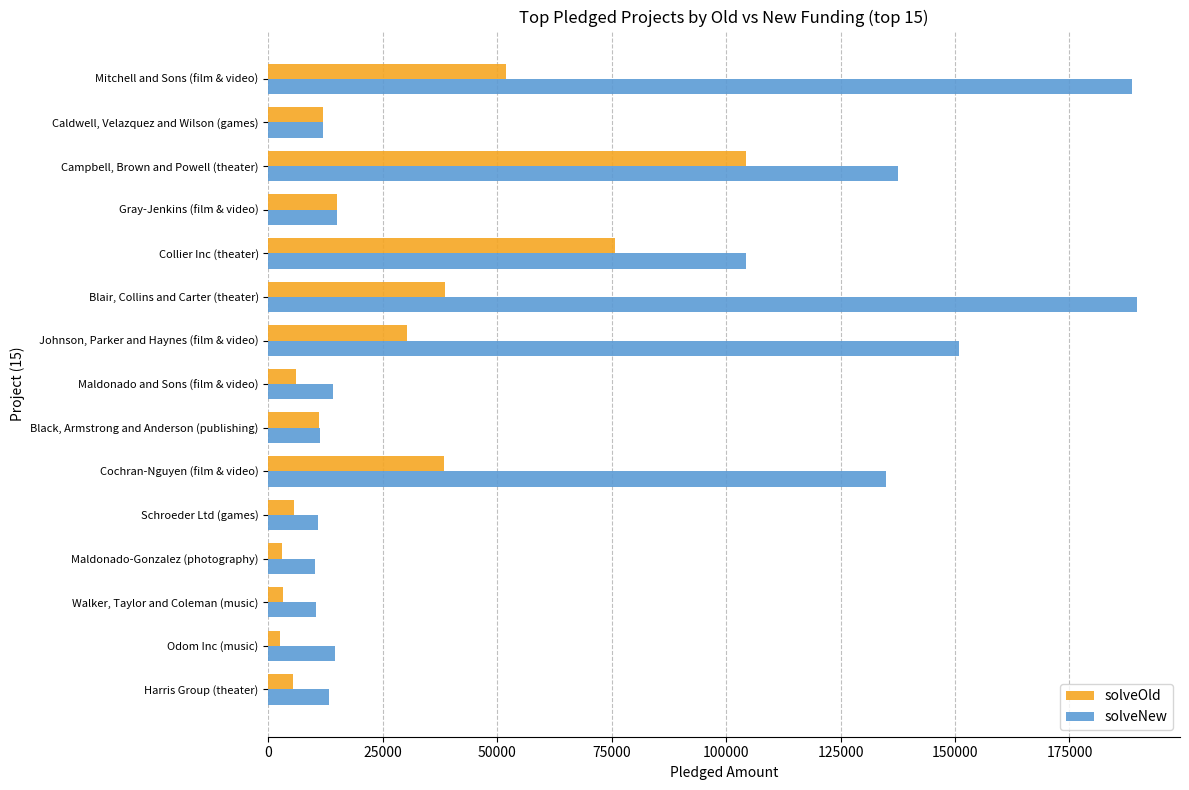

What is the spread (max minus min) of values at Black, Armstrong and Anderson (publishing)?

298